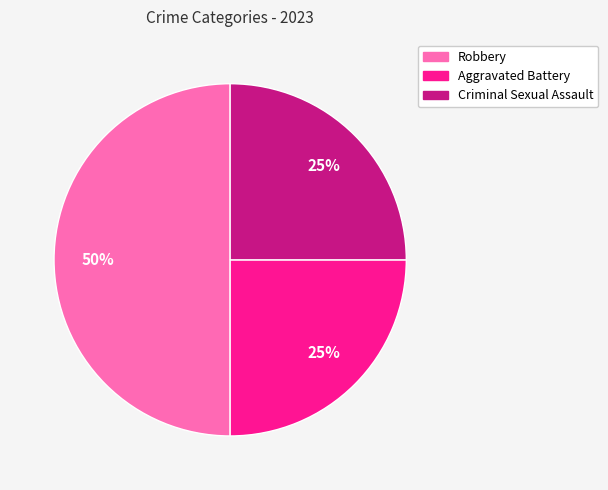

To the nearest percent, what is the difference between the largest and smallest slice percentages?

25%